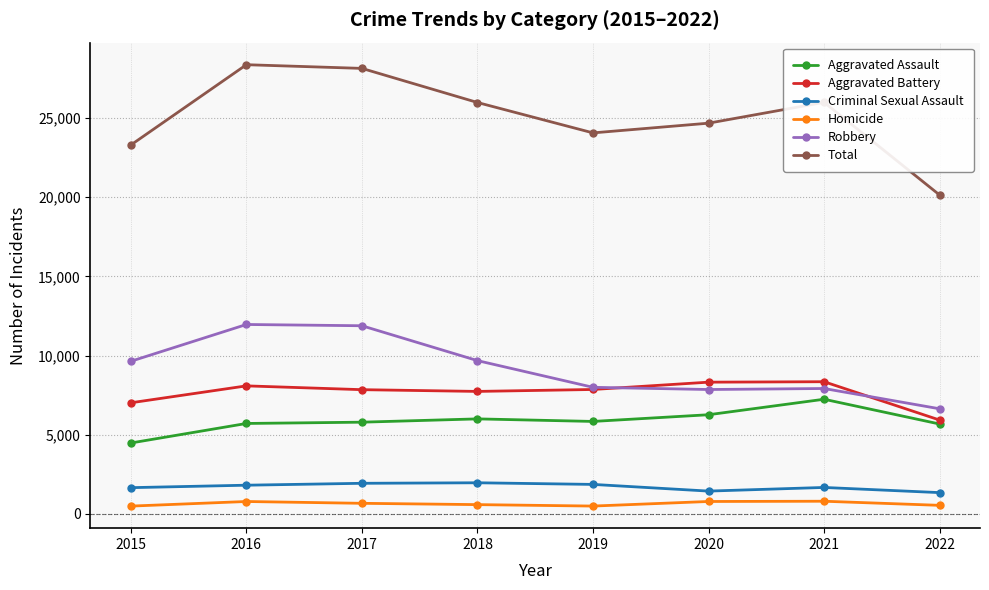

True or false: Homicide has a value of 544 at 2022.

True